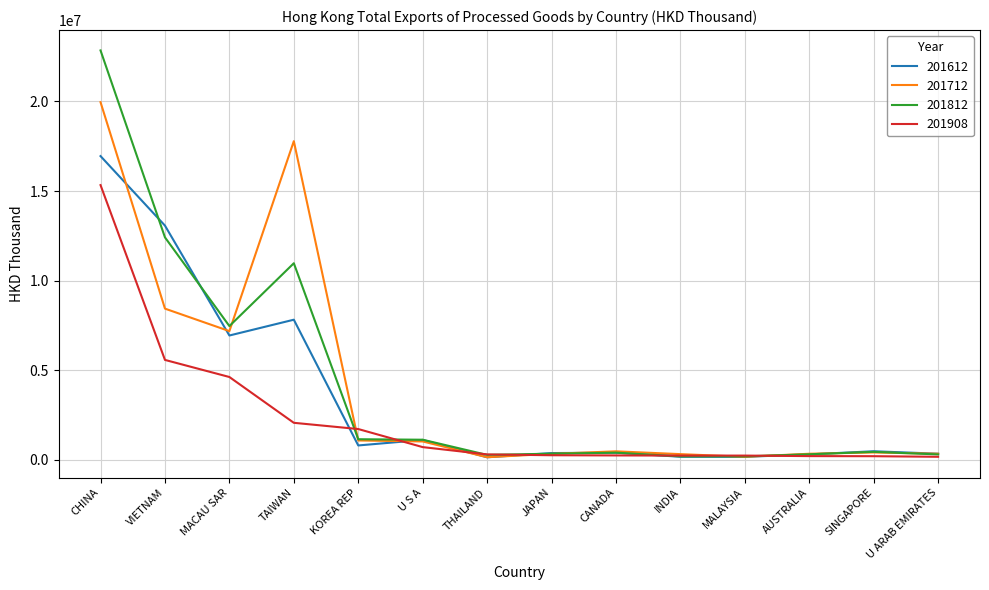

What is the maximum value shown in the chart?

22844606.7